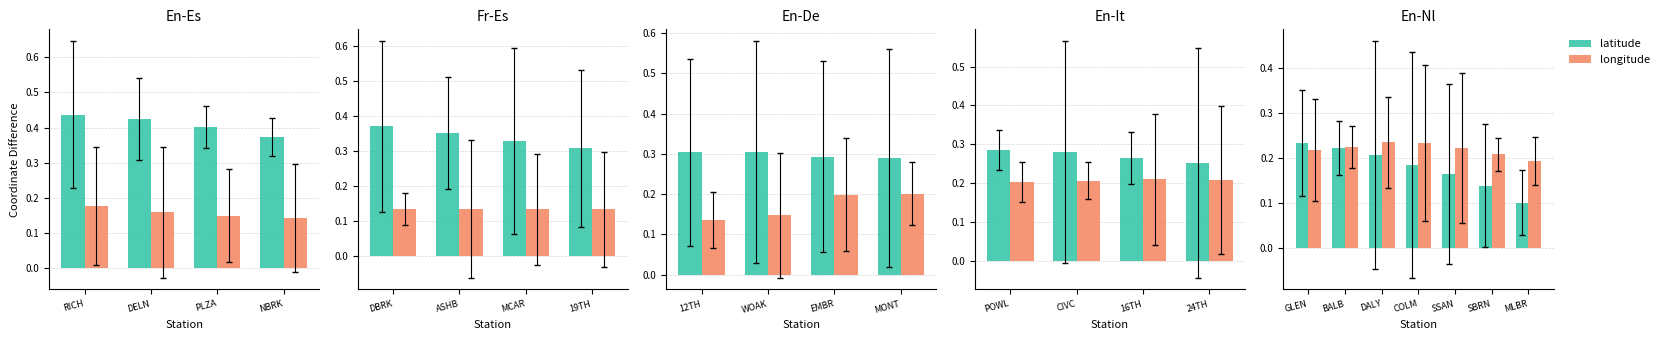

Is it true that latitude equals 0.2 at 6?

False